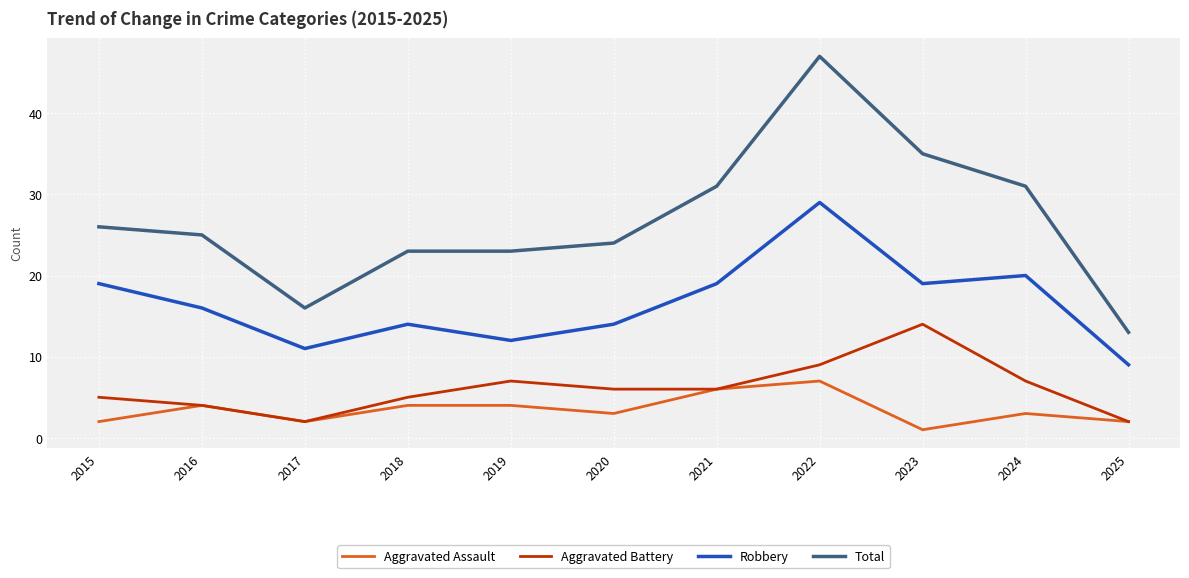

Is the value of Total at 2021 greater than the value of Robbery at 2023?

Yes